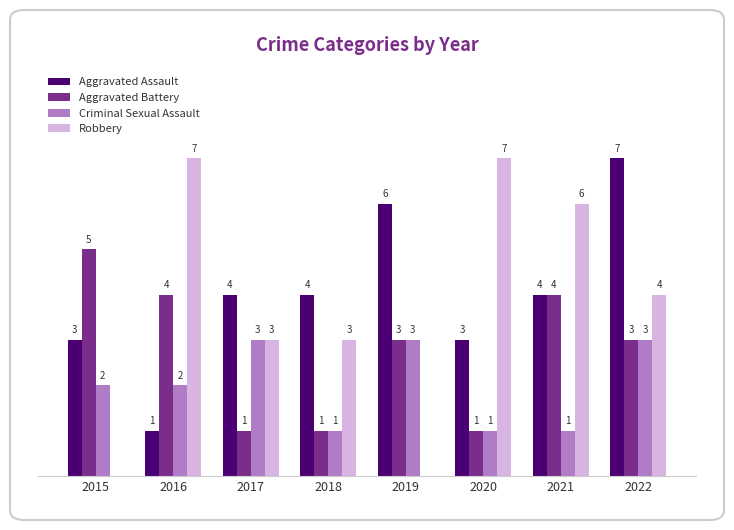

Which series changed the most between 2016 and 2022?

Aggravated Assault